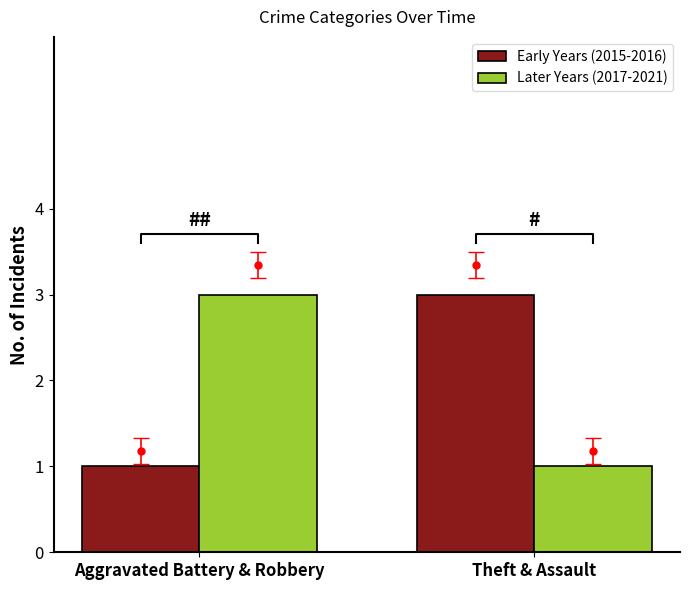

At which label is Early Years (2015-2016) closest to 2?

Aggravated Battery & Robbery